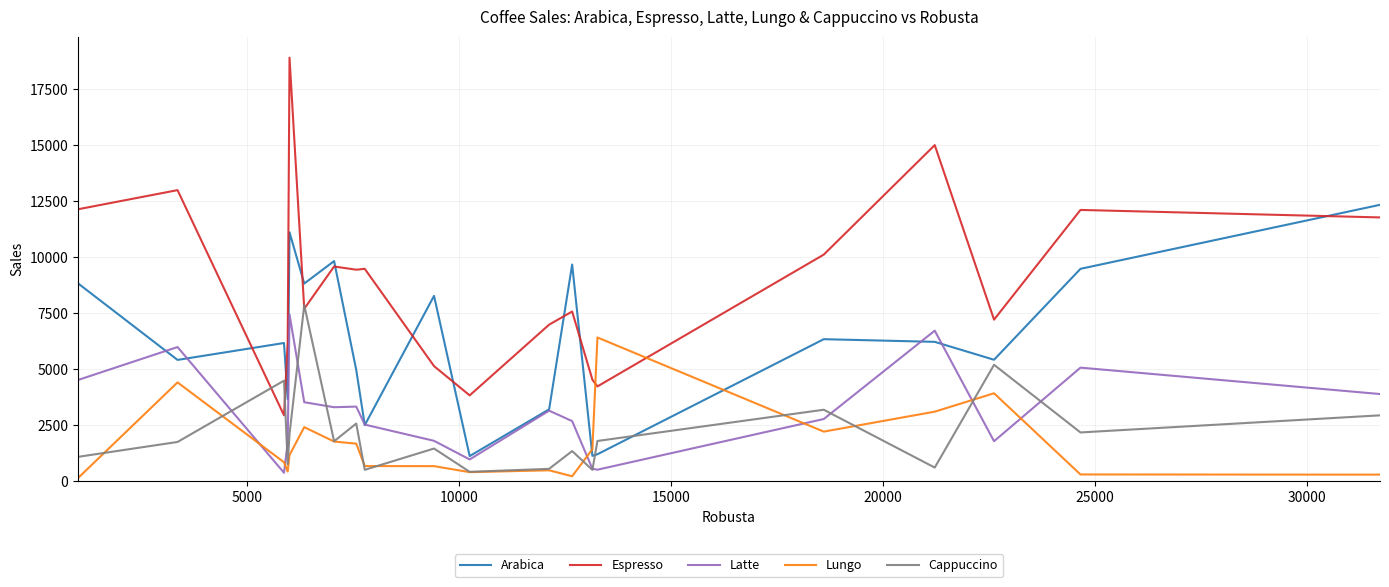

Which series has the largest range (max minus min)?

Espresso